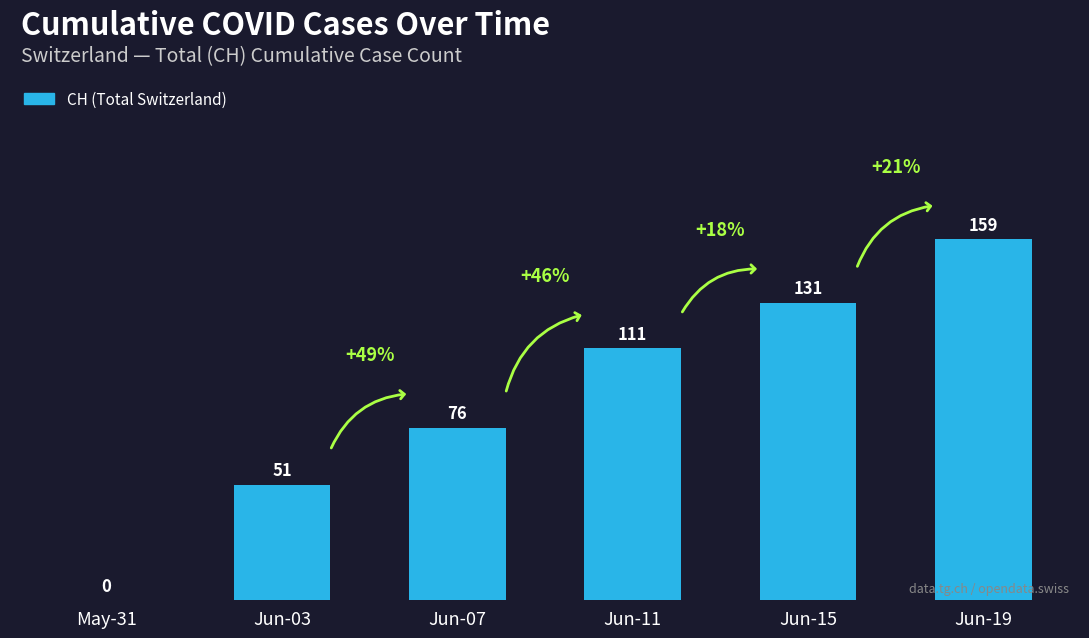

What is the sum of the values at Jun-03 and May-31?

51